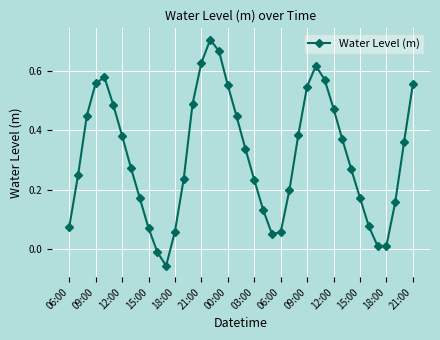

What is the sum of all values?

12.6